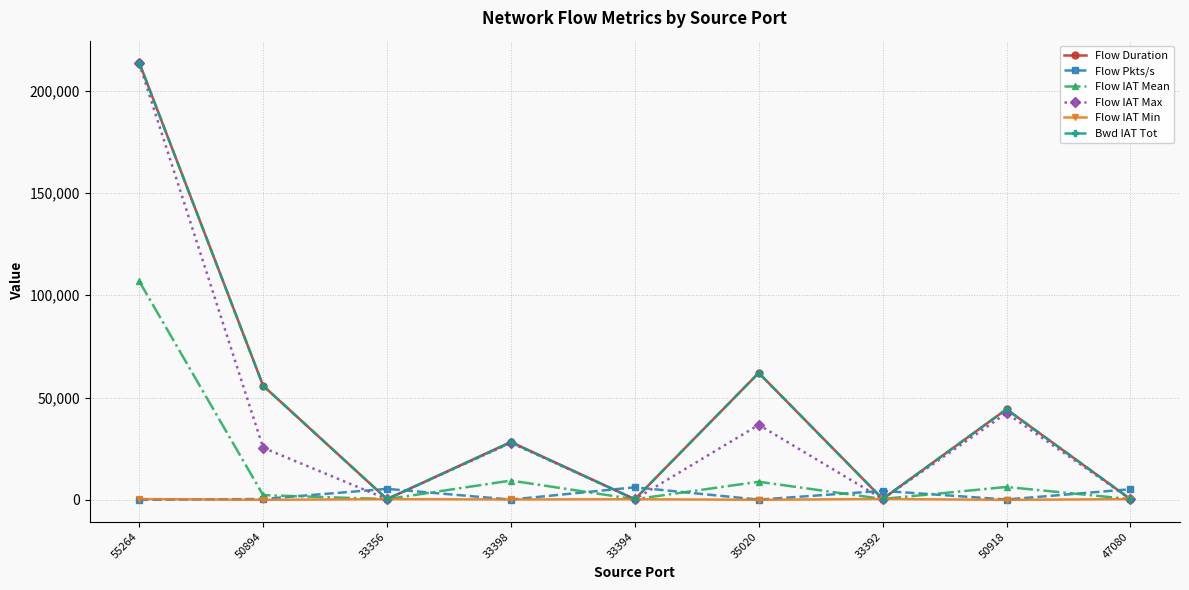

True or false: Flow IAT Max has more than 1 interior local peaks.

True